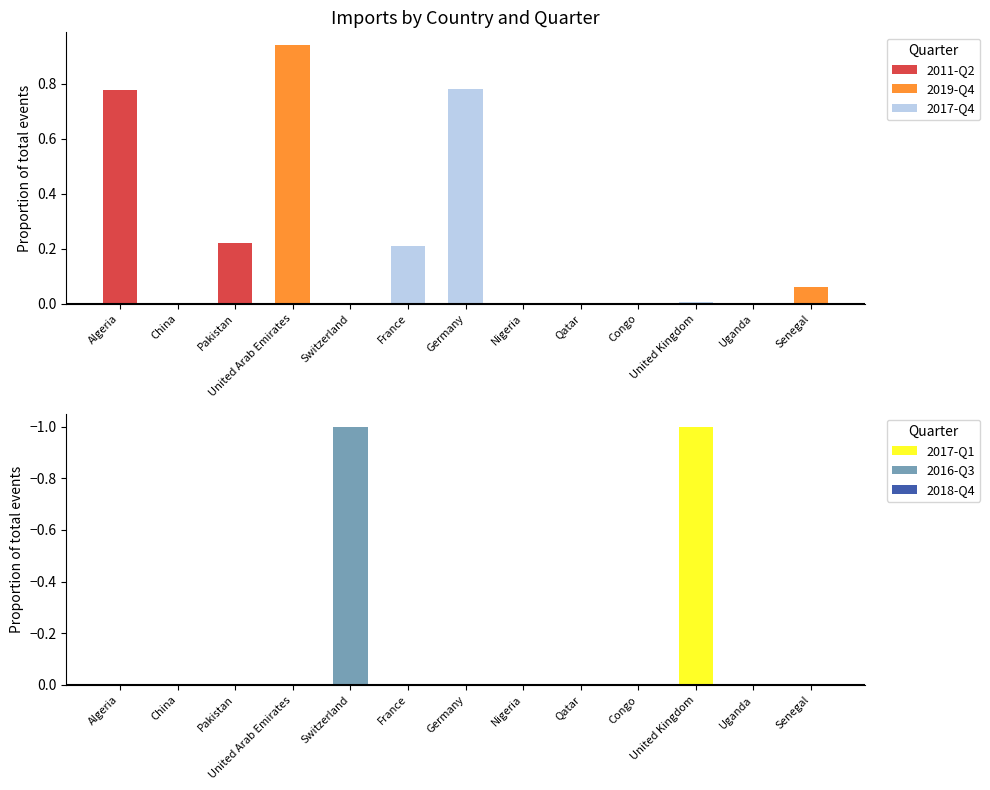

Count the number of categories in the chart.

13